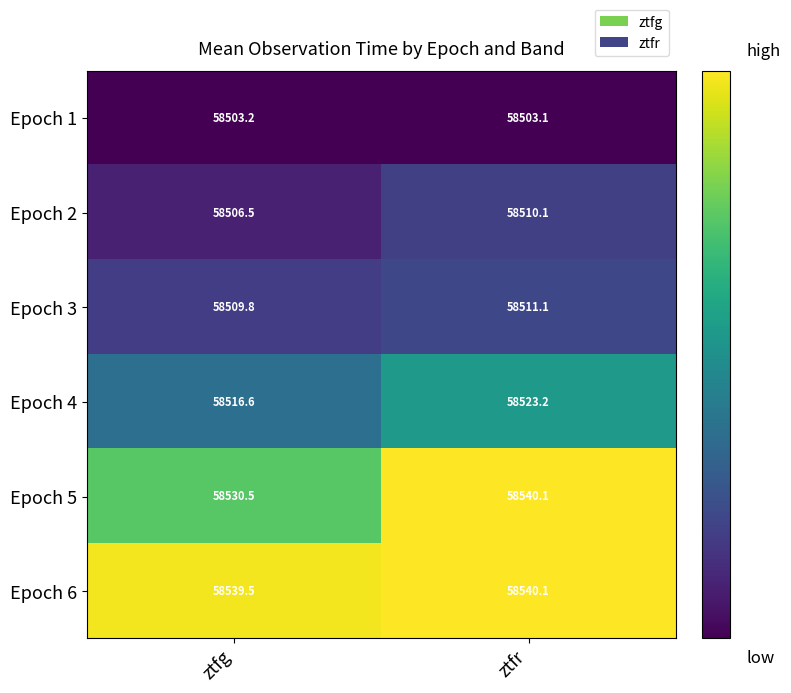

Which series has the largest total across all categories?

Epoch 6